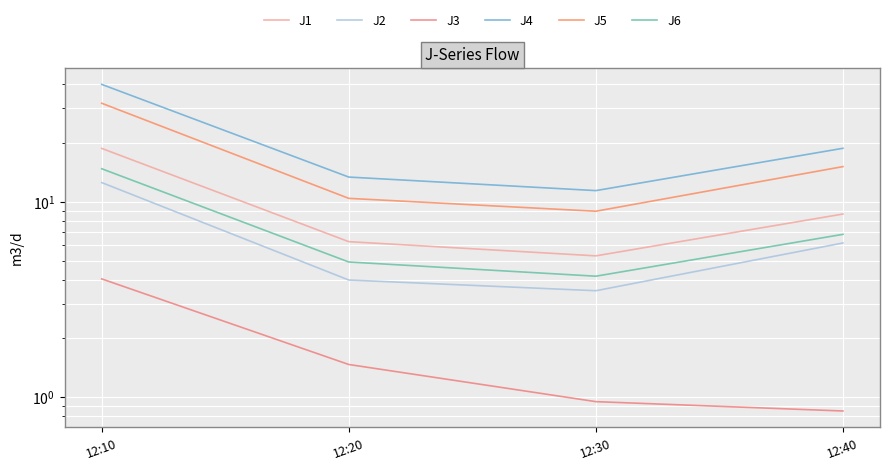

True or false: J6 has more than 2 points higher than both neighbors.

False